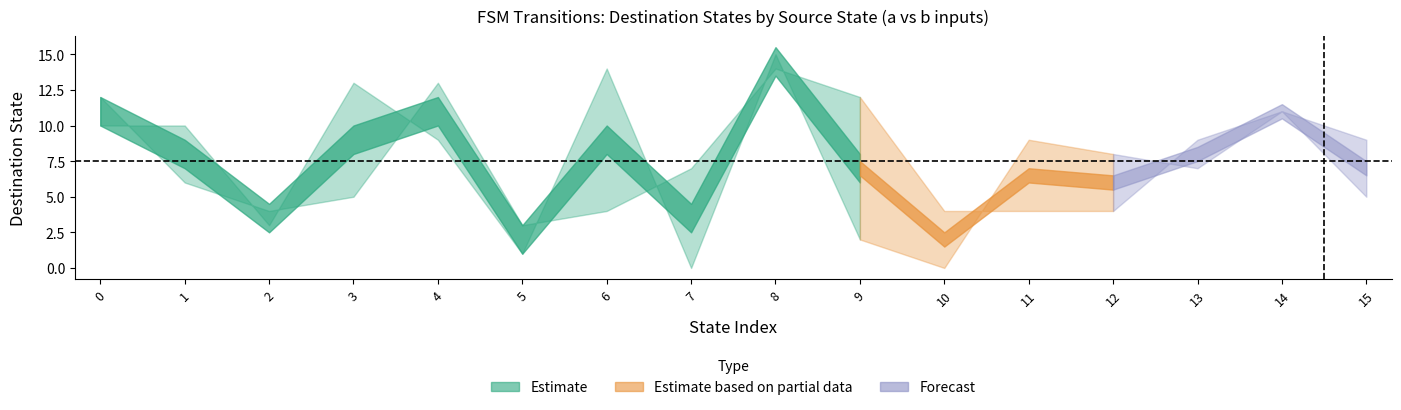

Reading left to right, list all the values displayed in this chart.

source_state: 0=0	1=0	2=1	3=1	4=2	5=2	6=3	7=3	8=4	9=4	10=5	11=5	12=6	13=6	14=7	15=7	16=8	17=8	18=9	19=9	20=10	21=10	22=11	23=11	24=12	25=12	26=13	27=13	28=14	29=14	30=15	31=15
destination_state: 0=12	1=10	2=6	3=10	4=4	5=3	6=5	7=13	8=13	9=9	10=3	11=1	12=4	13=14	14=7	15=0	16=14	17=15	18=12	19=2	20=4	21=0	22=4	23=9	24=4	25=8	26=9	27=7	28=11	29=11	30=9	31=5
output_symbol: 0=0	1=0	2=0	3=1	4=0	5=0	6=1	7=1	8=0	9=0	10=1	11=0	12=0	13=0	14=0	15=0	16=0	17=1	18=1	19=1	20=1	21=0	22=1	23=0	24=0	25=1	26=1	27=1	28=0	29=1	30=1	31=1